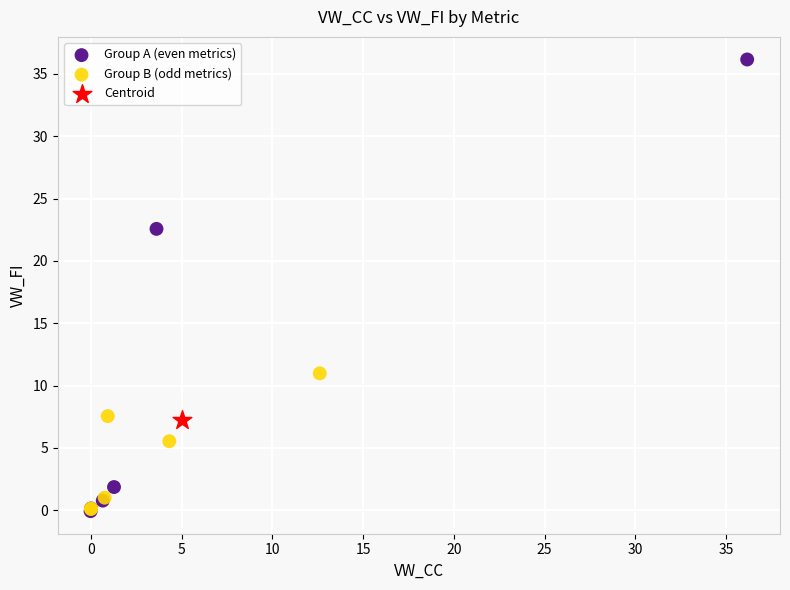

What are all the series names shown in the legend?

Group A (even metrics), Group B (odd metrics), Centroid